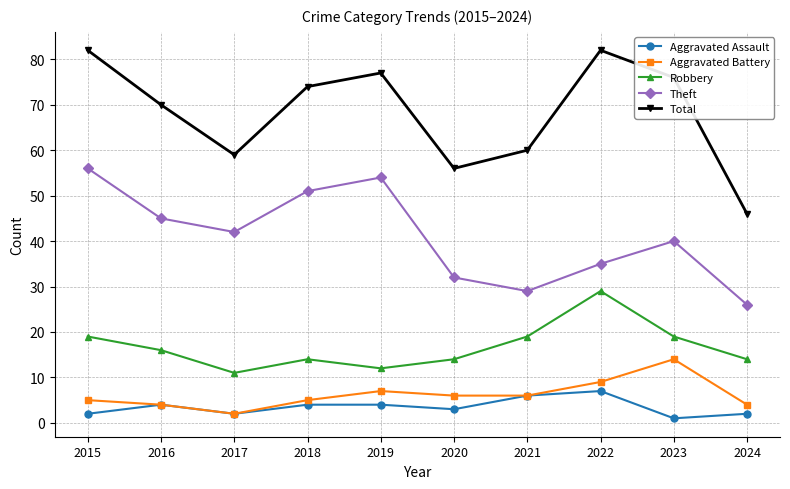

Is this an area chart (filled region under the line)?

No